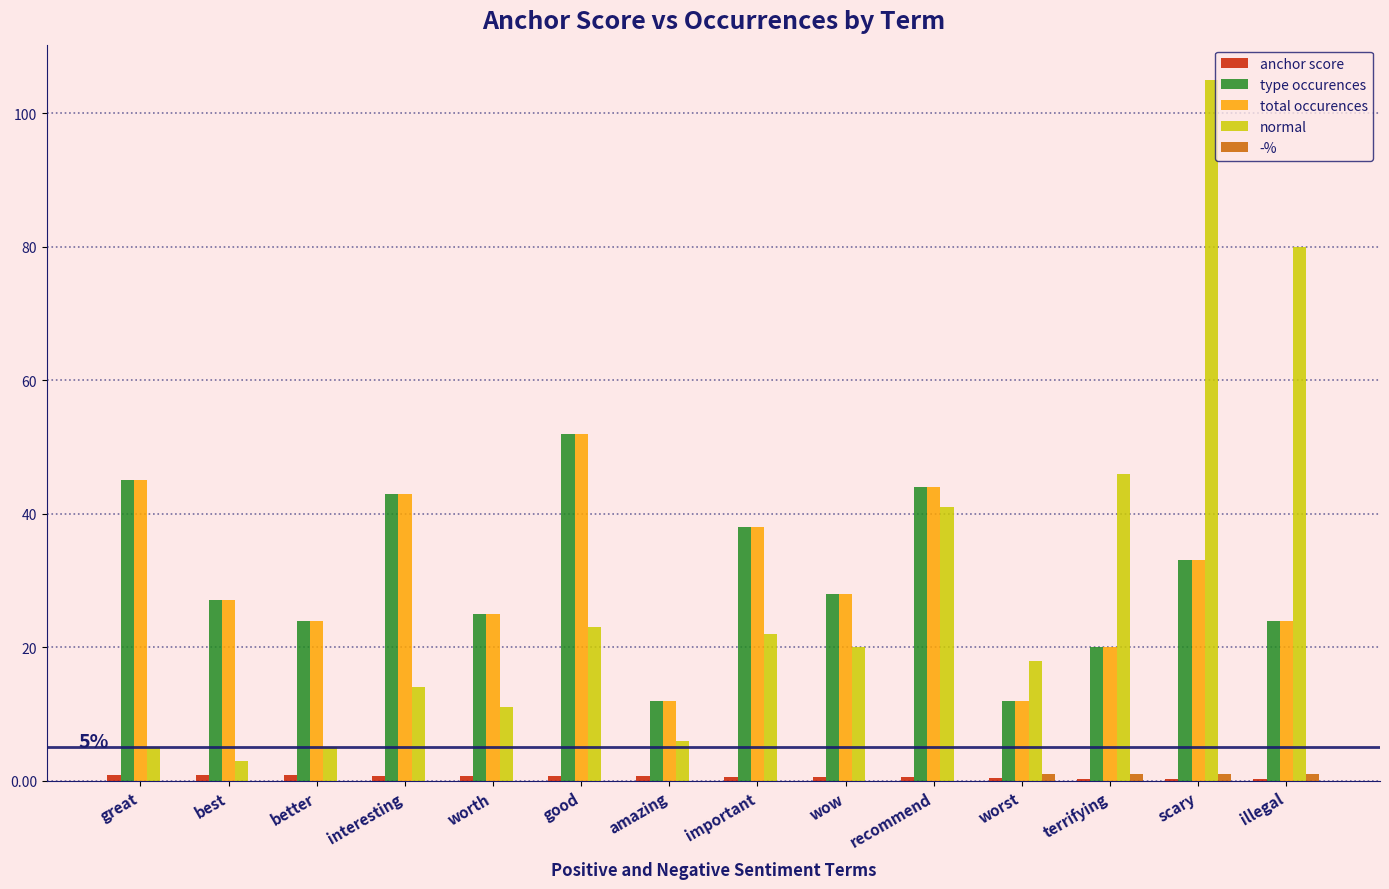

Which series changed the most between better and illegal?

normal